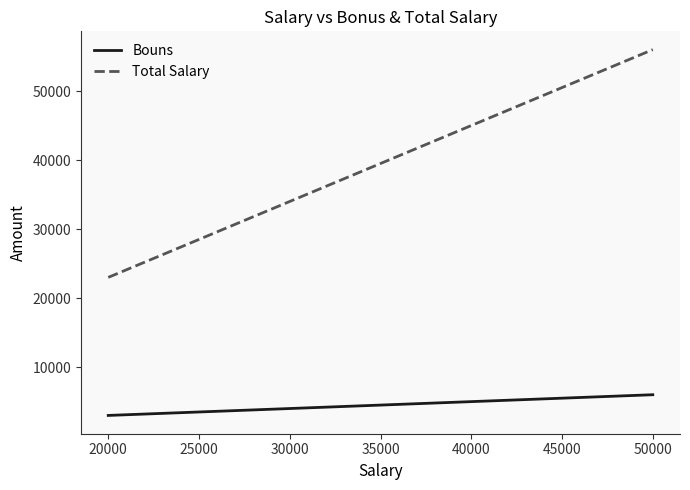

Which series has the widest spread of values?

Total Salary